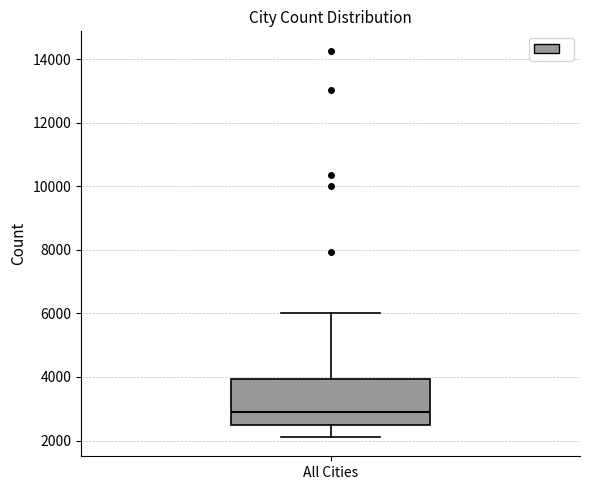

Read this box plot against the y-axis: the position of the median line, the range covered by the box, and the ends of both whiskers. The values are not printed on the chart, so give them approximately, as read against the axis.

median 3000, box 2400 to 4000, whiskers 2200 to 6000